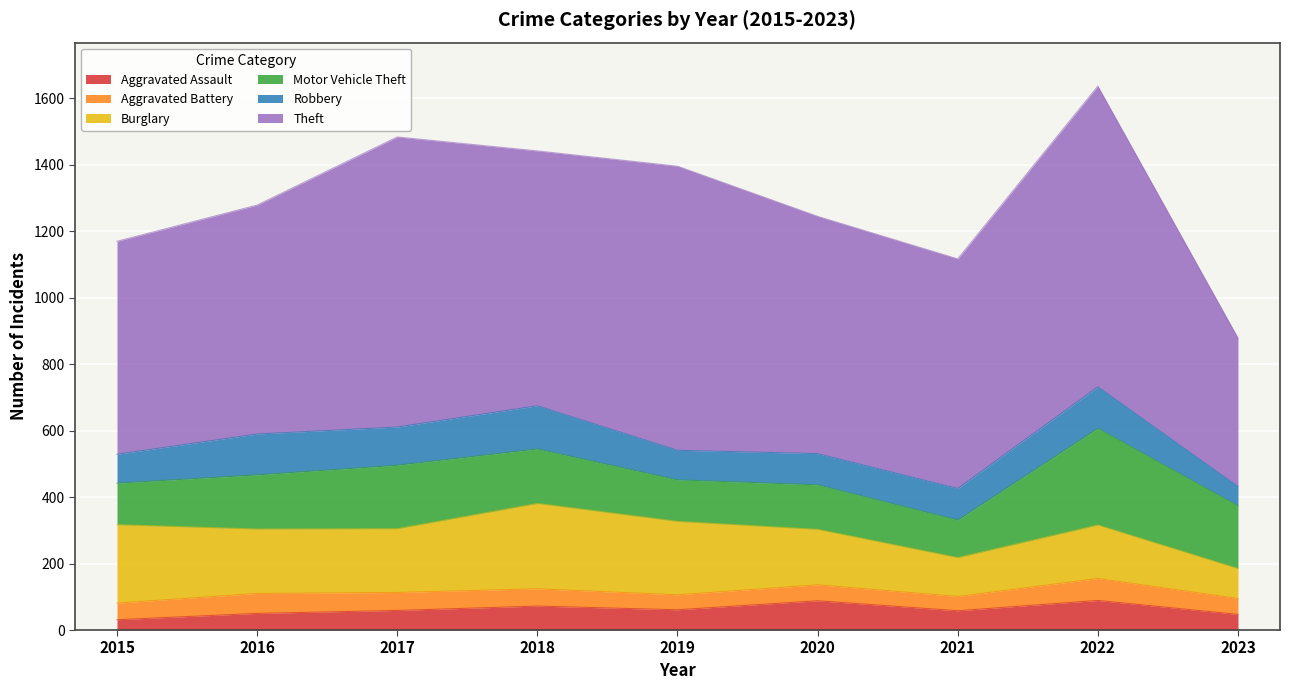

Which series changed the most between 2016 and 2017?

Theft